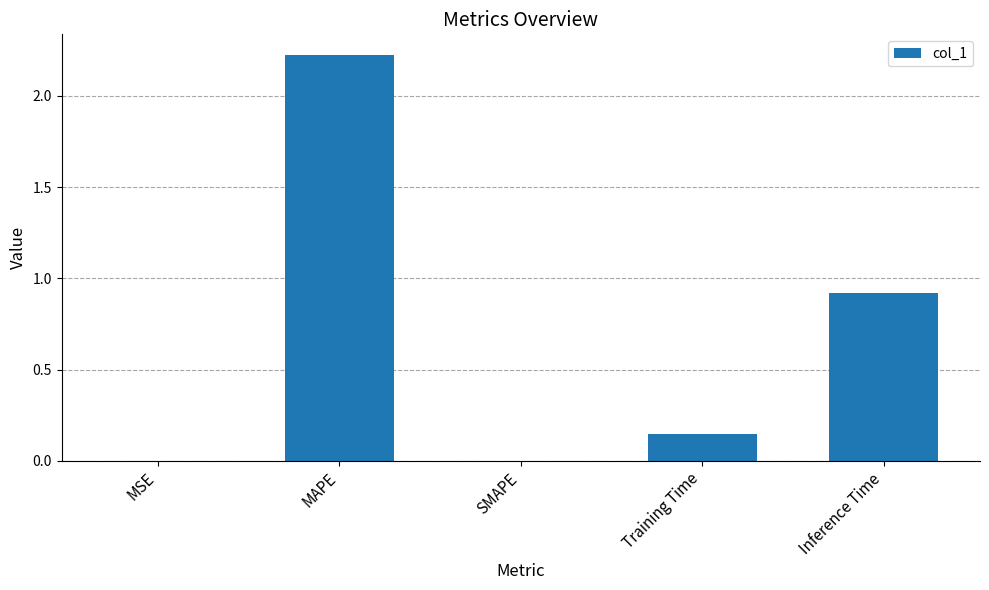

True or false: the data shows 0.3 at Training Time.

False